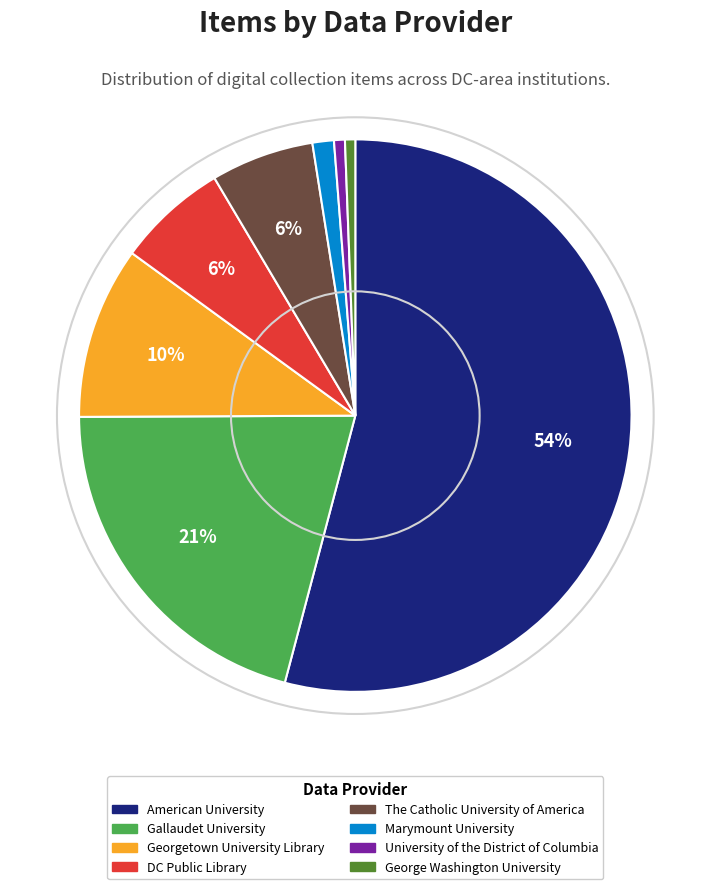

How many slices are in this pie chart?

8